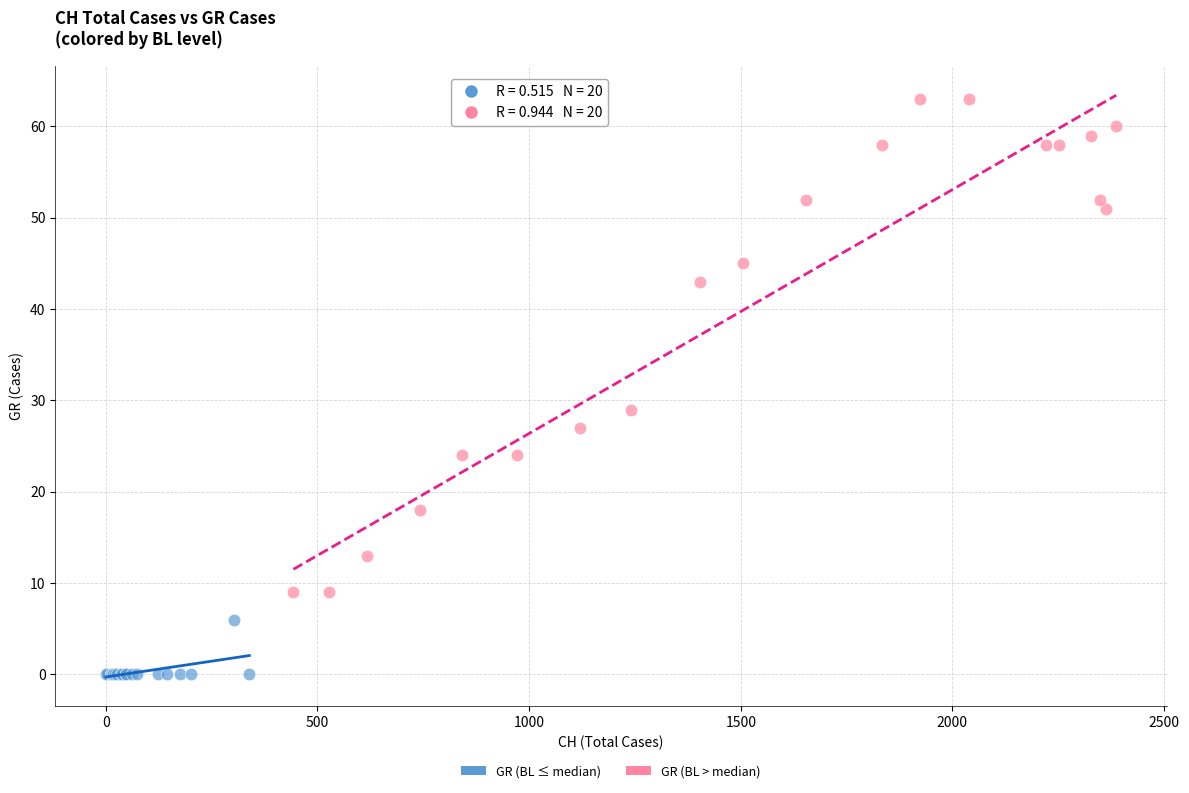

Which series contains the lowest Y value?

GR (BL ≤ median)